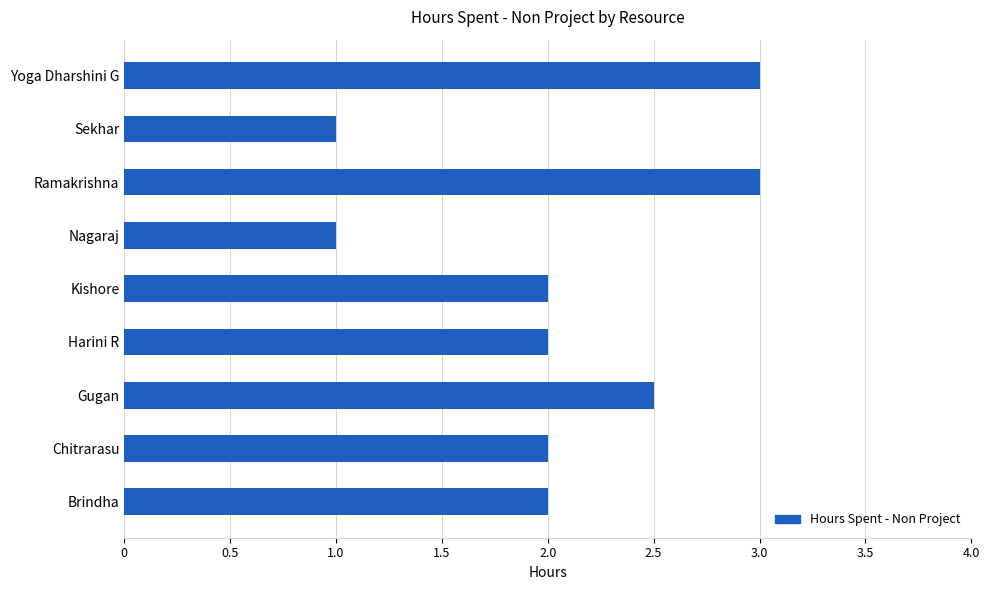

What is the ratio of the value at Nagaraj to the value at Yoga Dharshini G?

0.3